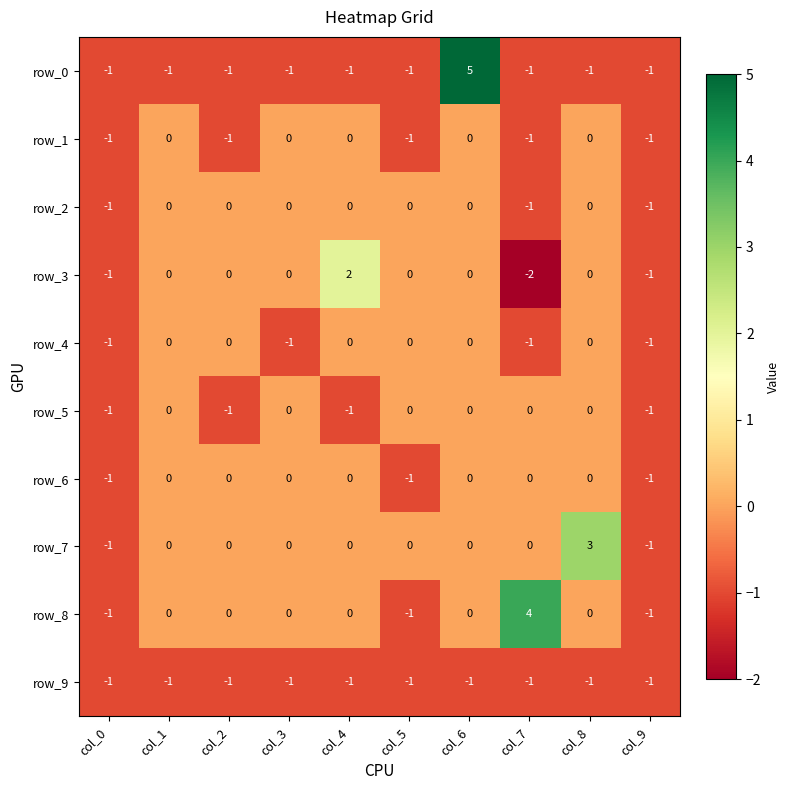

What is the spread (max minus min) of values at col_6?

6